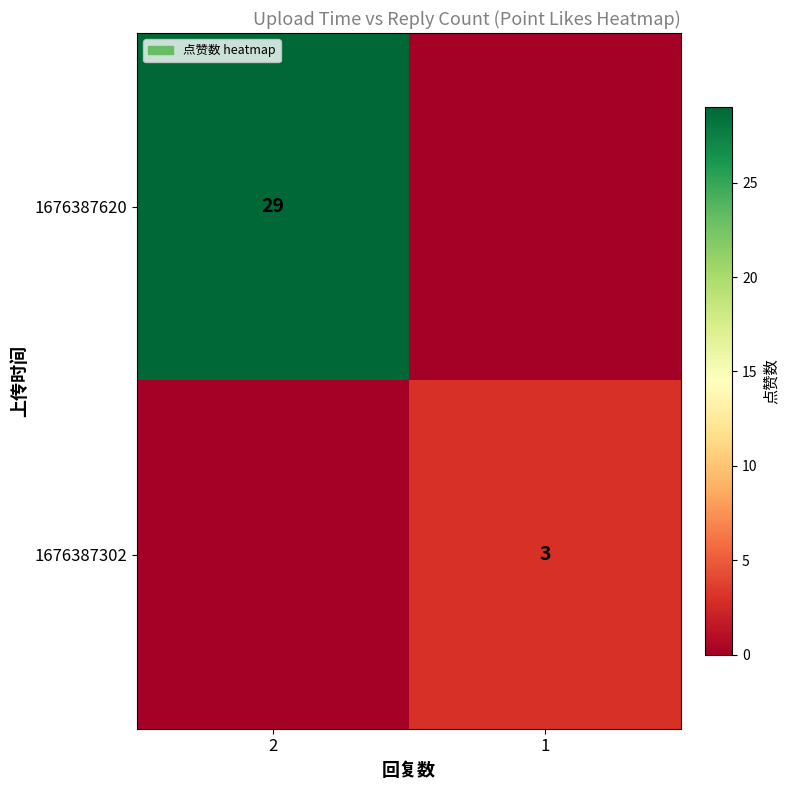

What is the total value across all series at 1?

3